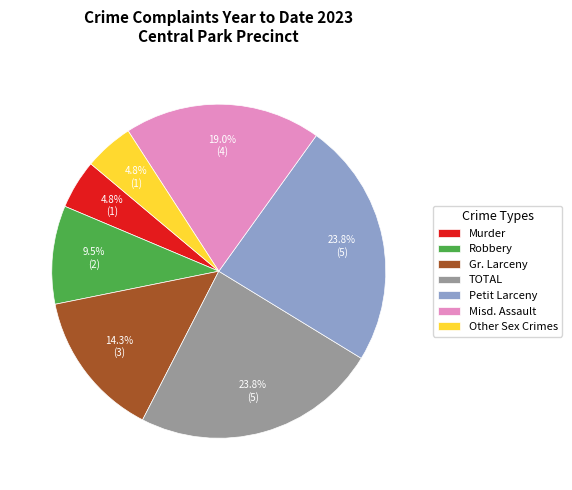

Does Petit Larceny account for over 50% of the chart?

No